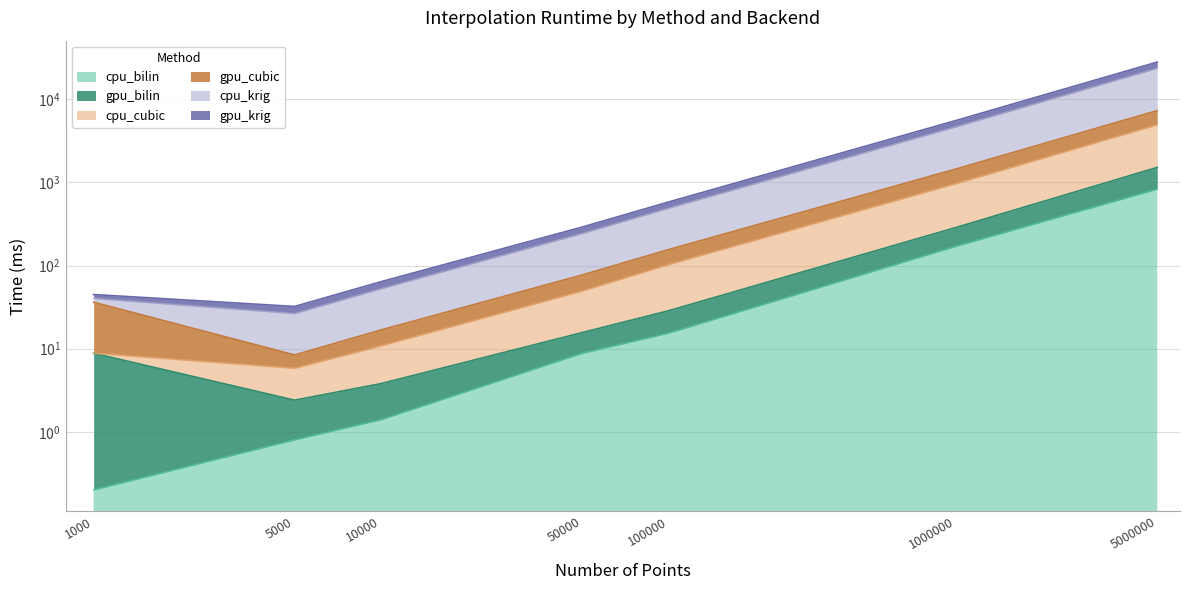

What is the spread (max minus min) of values at 50000?

281.4